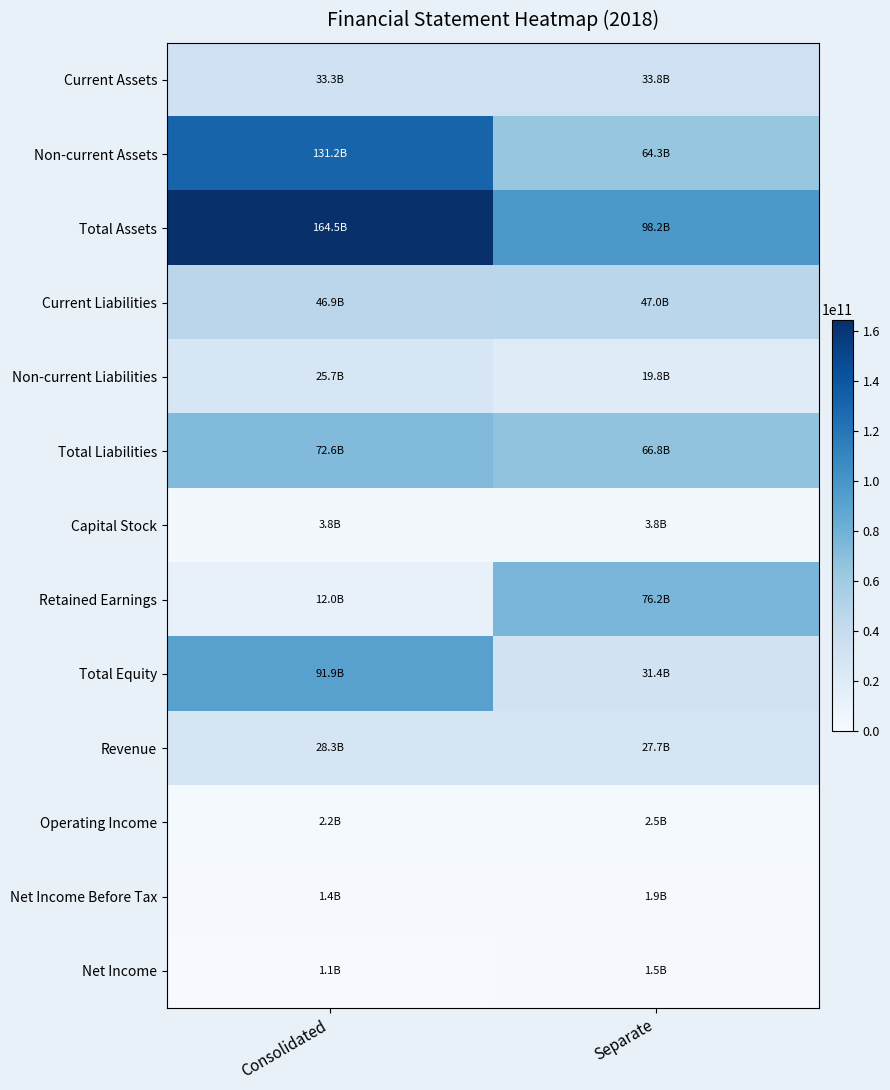

What is the total value across all series at Separate?

475005130371